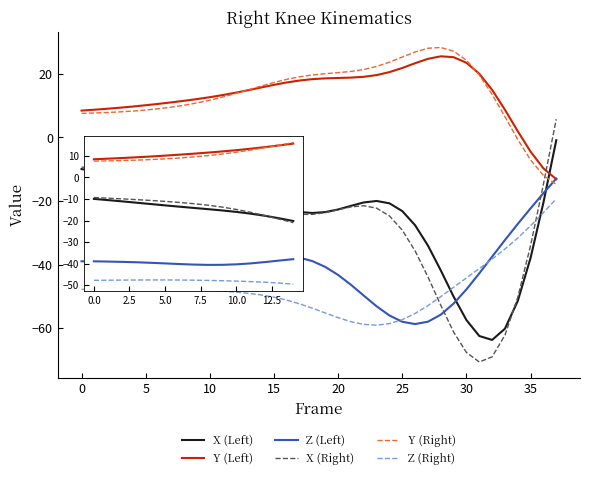

What is the greatest value displayed?

28.3